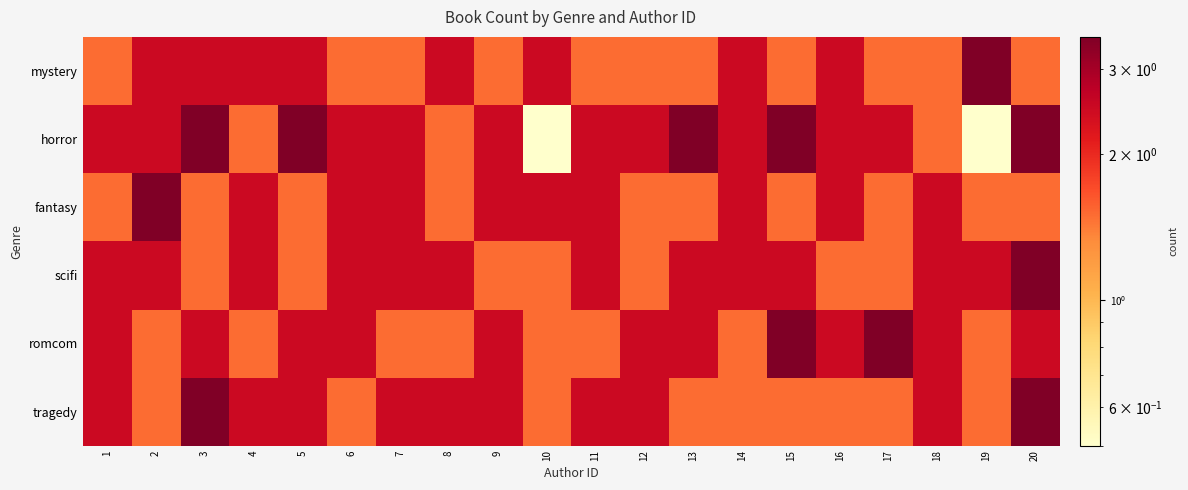

Reading right to left, list all the values displayed in this chart.

mystery: 20=1.5	19=3.5	18=1.5	17=1.5	16=2.5	15=1.5	14=2.5	13=1.5	12=1.5	11=1.5	10=2.5	9=1.5	8=2.5	7=1.5	6=1.5	5=2.5	4=2.5	3=2.5	2=2.5	1=1.5
horror: 20=3.5	19=0.5	18=1.5	17=2.5	16=2.5	15=3.5	14=2.5	13=3.5	12=2.5	11=2.5	10=0.5	9=2.5	8=1.5	7=2.5	6=2.5	5=3.5	4=1.5	3=3.5	2=2.5	1=2.5
fantasy: 20=1.5	19=1.5	18=2.5	17=1.5	16=2.5	15=1.5	14=2.5	13=1.5	12=1.5	11=2.5	10=2.5	9=2.5	8=1.5	7=2.5	6=2.5	5=1.5	4=2.5	3=1.5	2=3.5	1=1.5
scifi: 20=3.5	19=2.5	18=2.5	17=1.5	16=1.5	15=2.5	14=2.5	13=2.5	12=1.5	11=2.5	10=1.5	9=1.5	8=2.5	7=2.5	6=2.5	5=1.5	4=2.5	3=1.5	2=2.5	1=2.5
romcom: 20=2.5	19=1.5	18=2.5	17=3.5	16=2.5	15=3.5	14=1.5	13=2.5	12=2.5	11=1.5	10=1.5	9=2.5	8=1.5	7=1.5	6=2.5	5=2.5	4=1.5	3=2.5	2=1.5	1=2.5
tragedy: 20=3.5	19=1.5	18=2.5	17=1.5	16=1.5	15=1.5	14=1.5	13=1.5	12=2.5	11=2.5	10=1.5	9=2.5	8=2.5	7=2.5	6=1.5	5=2.5	4=2.5	3=3.5	2=1.5	1=2.5